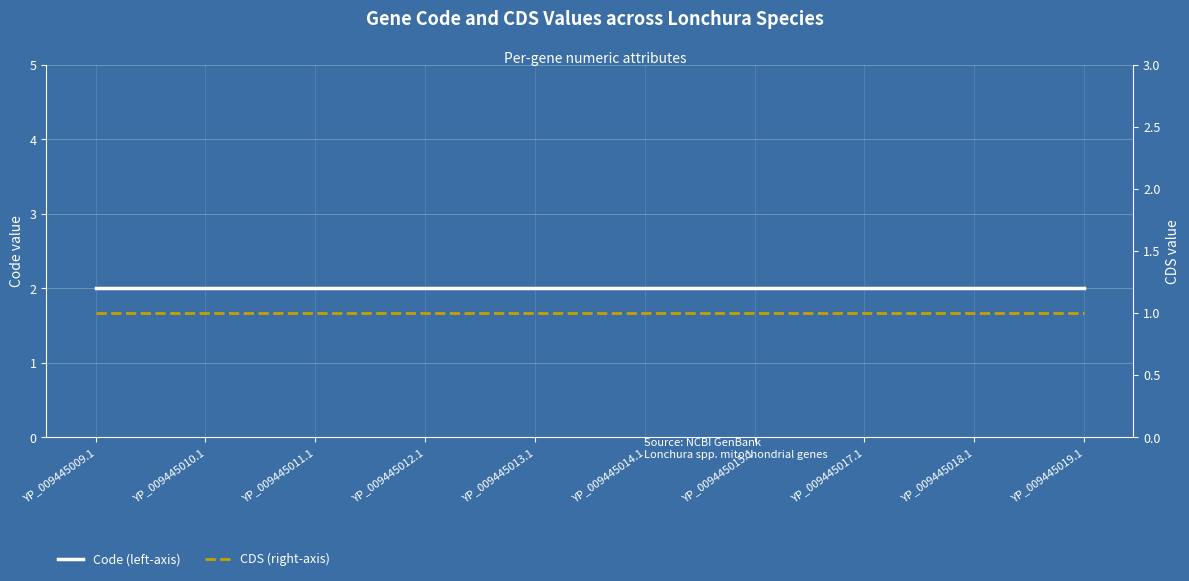

Is it true that Code (left-axis) equals 3 at YP_009445015.1?

False